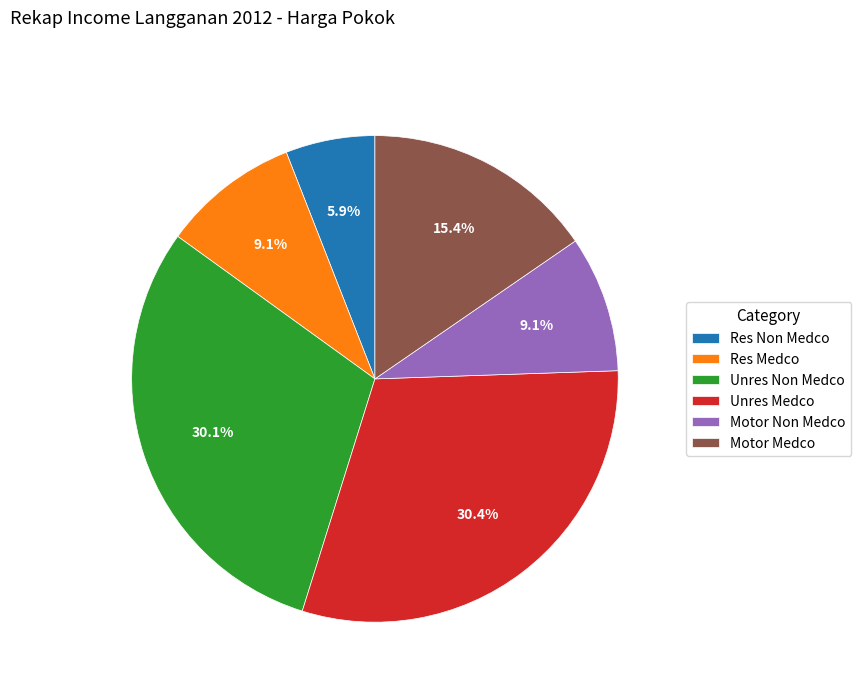

Combined, what portion of the pie is Unres Non Medco and Res Medco?

39.2%